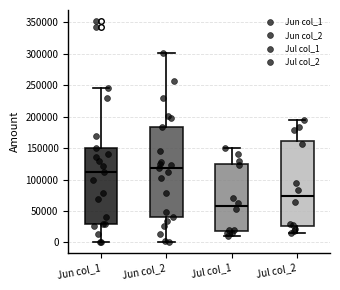

Comparing the boxes themselves (not the whiskers), which one is the tallest?

Jun col_2